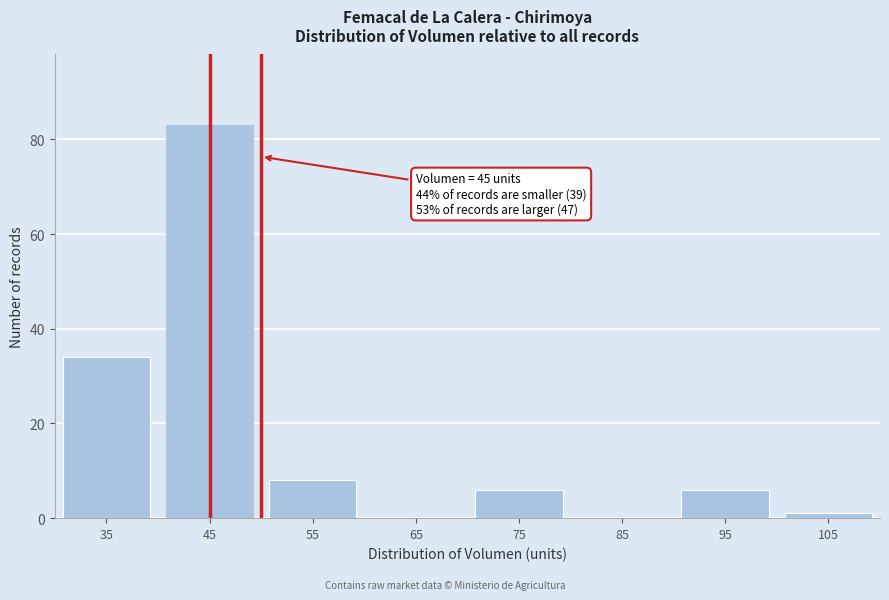

Reading left to right, transcribe all the data shown in this chart.

35=34	45=83	55=8	65=0	75=6	85=0	95=6	105=1